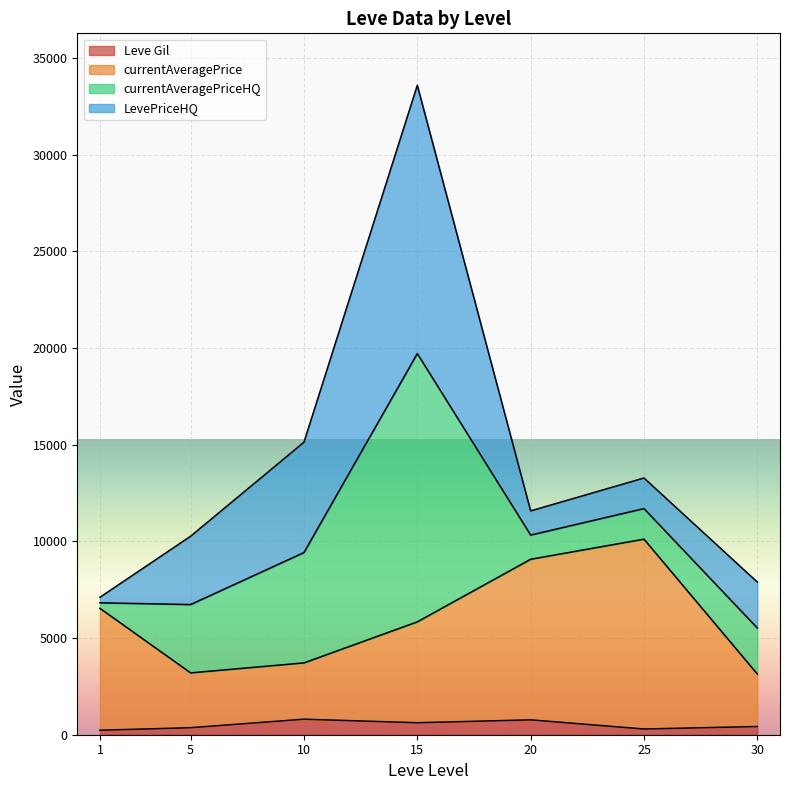

Where is the first local minimum for Leve Gil?

1